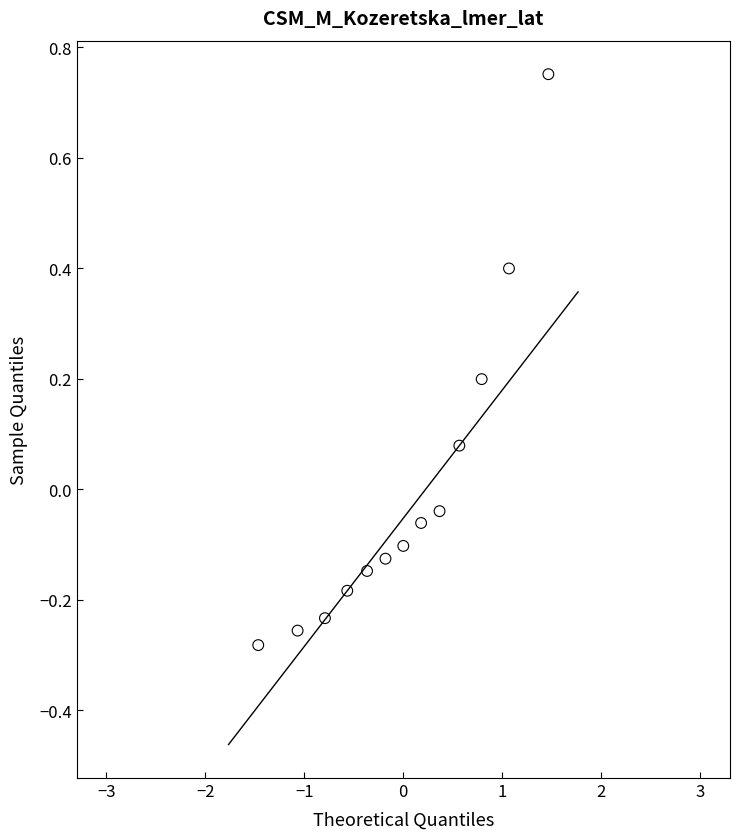

What is the range of X values (max minus min)?

2.9